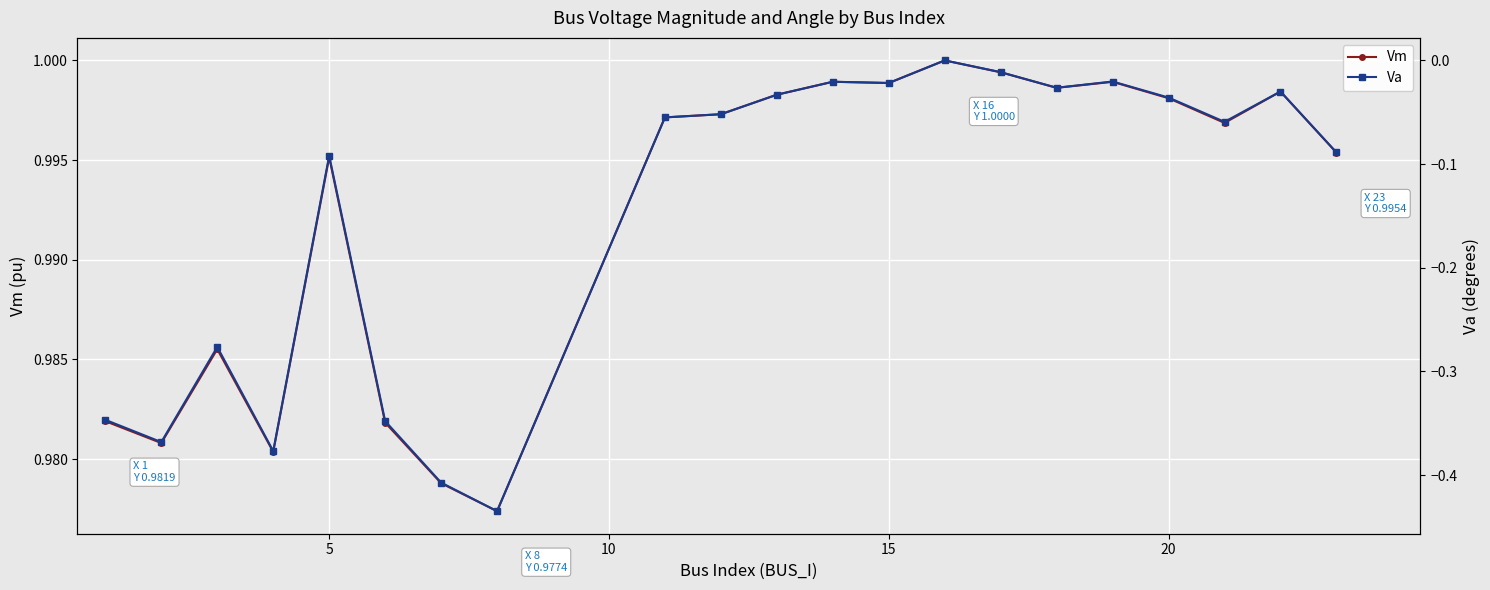

Count the number of categories in the chart.

21